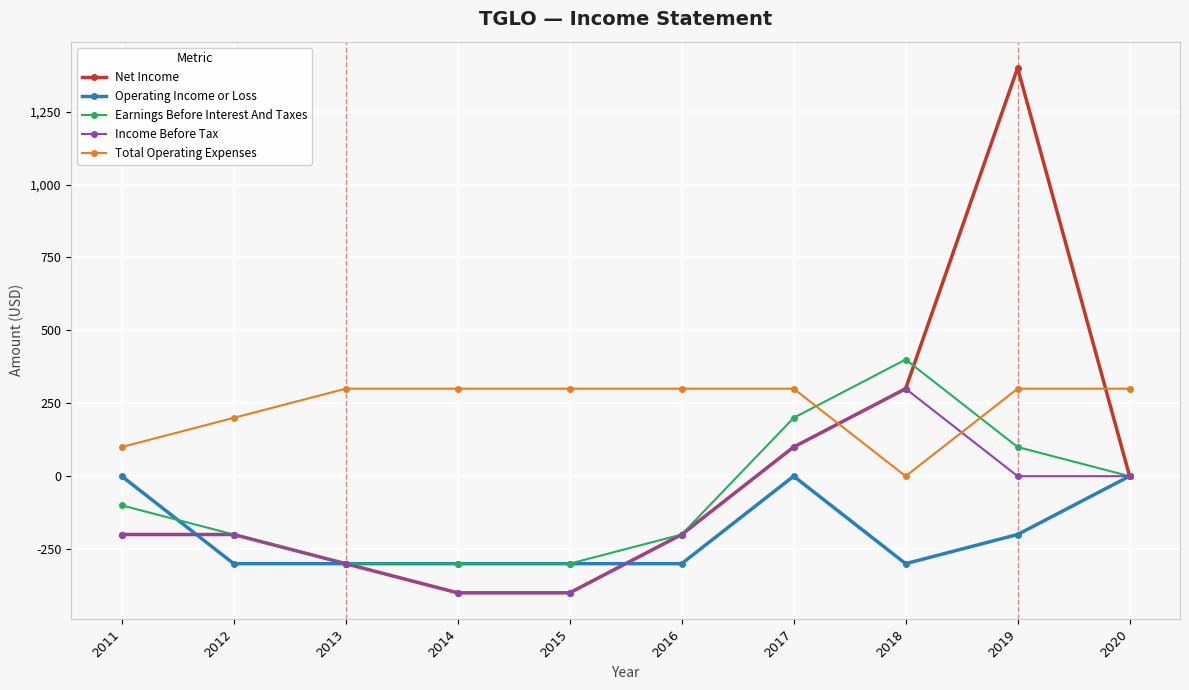

What is the difference between the maximum and second lowest values in the Earnings Before Interest And Taxes series?

700